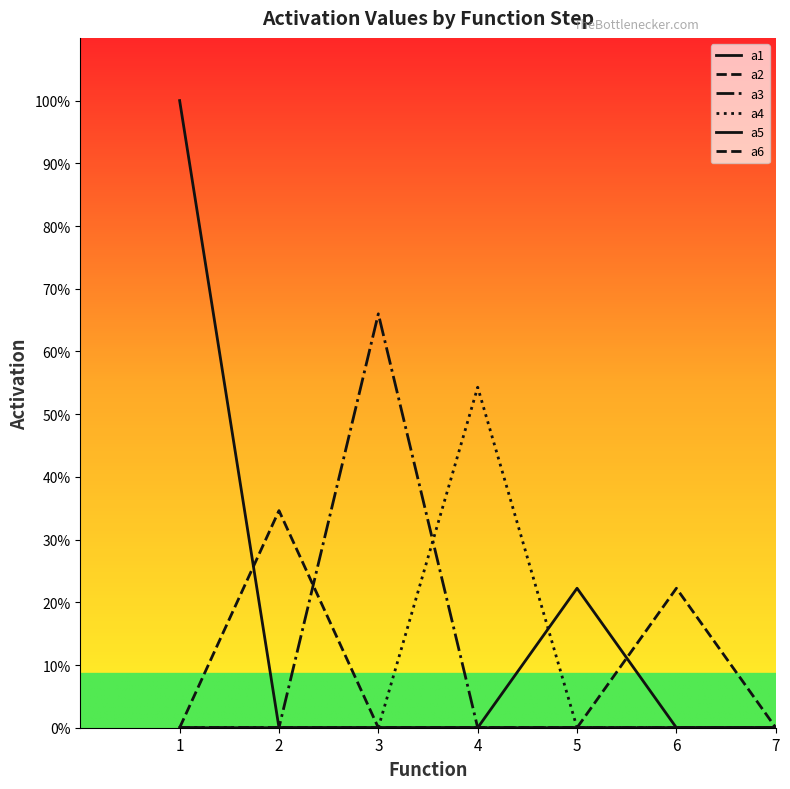

Does the chart display data point markers on the line(s)?

No